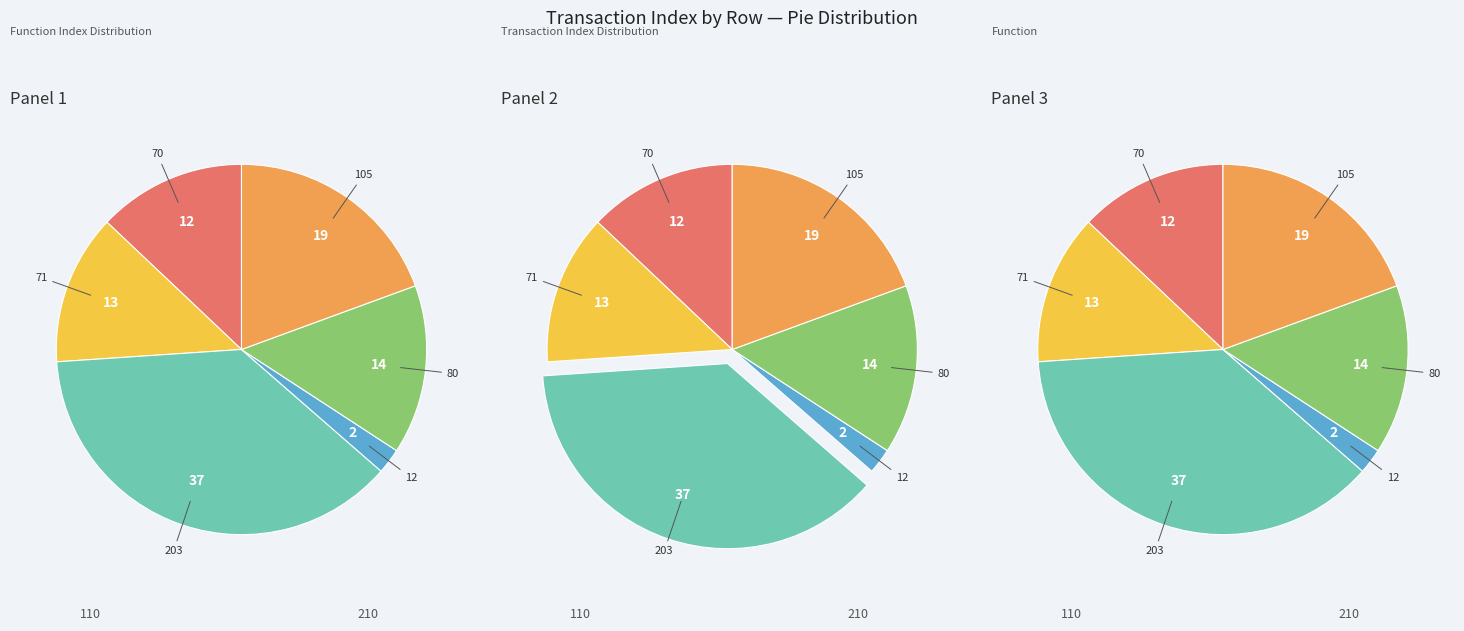

True or false: Row 0 accounts for 13% of the total.

True